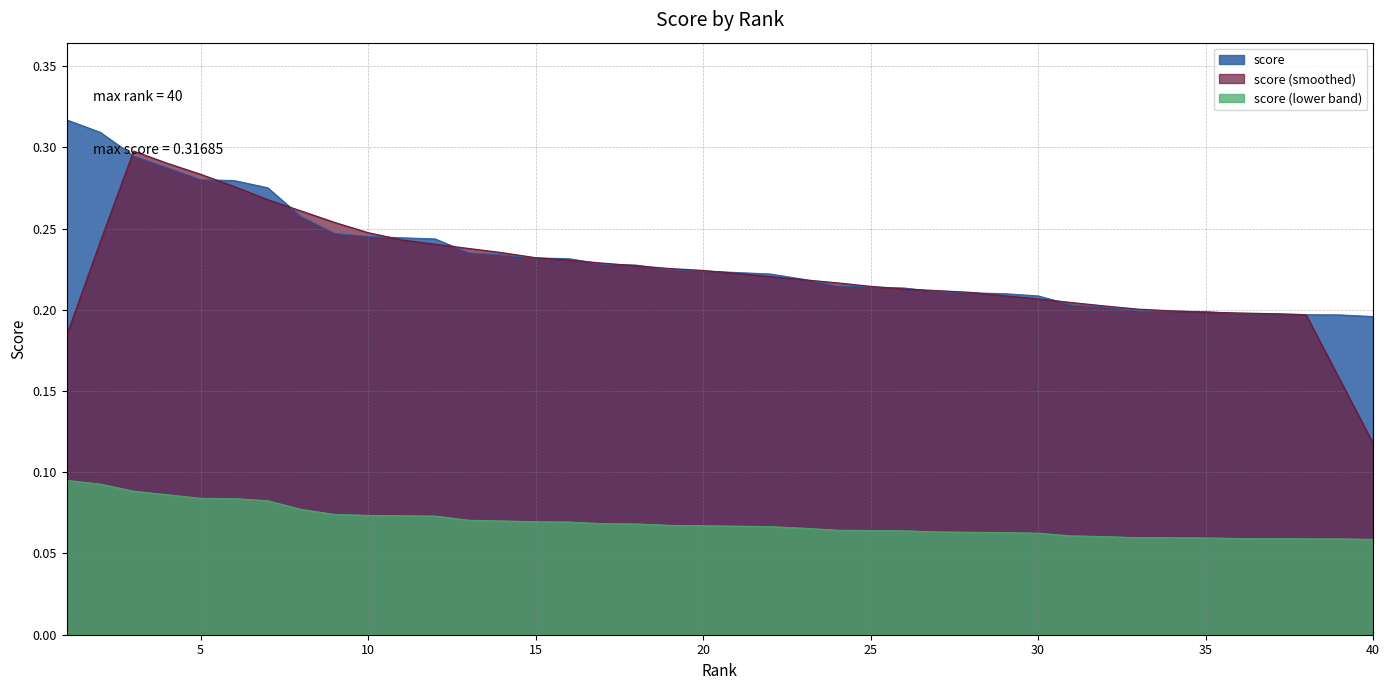

Where is the data nearest to the value 0?

40